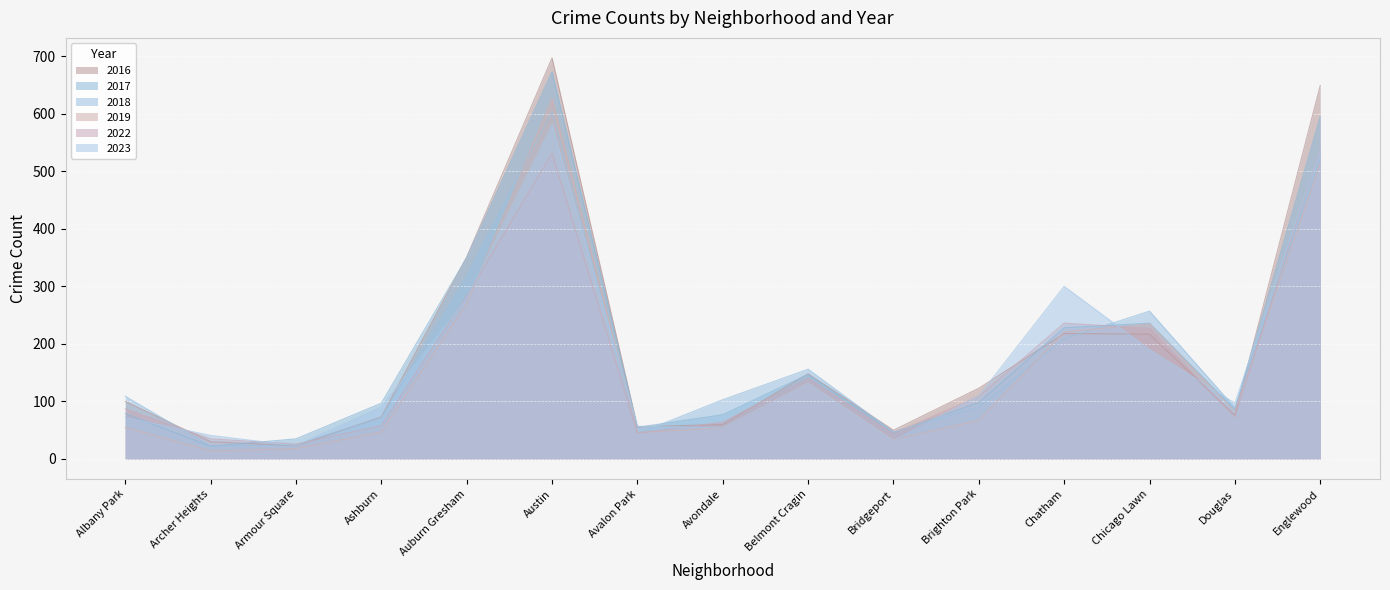

Reading left to right, extract all data points from this chart.

2023: 72	41	23	90	279	581	57	54	132	32	110	300	190	97	540
2022: 87	35	26	58	283	531	45	64	141	44	109	236	227	73	542
2017: 79	22	35	97	350	673	55	77	147	46	98	228	236	86	595
2016: 100	30	23	73	351	697	56	60	148	50	123	218	217	76	649
2018: 109	22	25	72	319	604	44	103	156	47	90	209	257	89	523
2019: 55	14	18	47	270	627	46	54	133	34	67	221	235	83	514